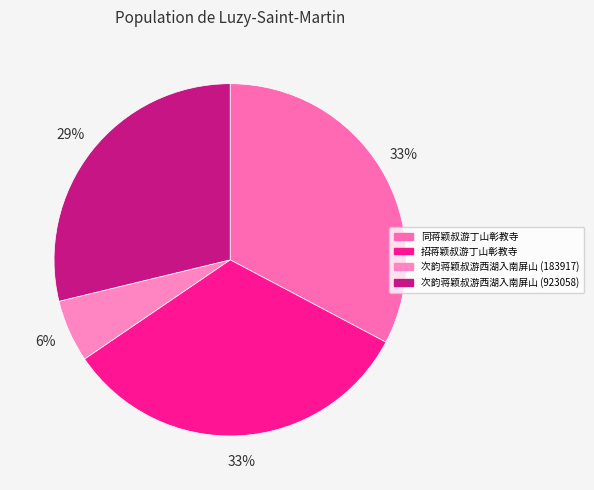

To the nearest percent, what portion does 次韵蒋颖叔游西湖入南屏山 (183917) represent?

6%